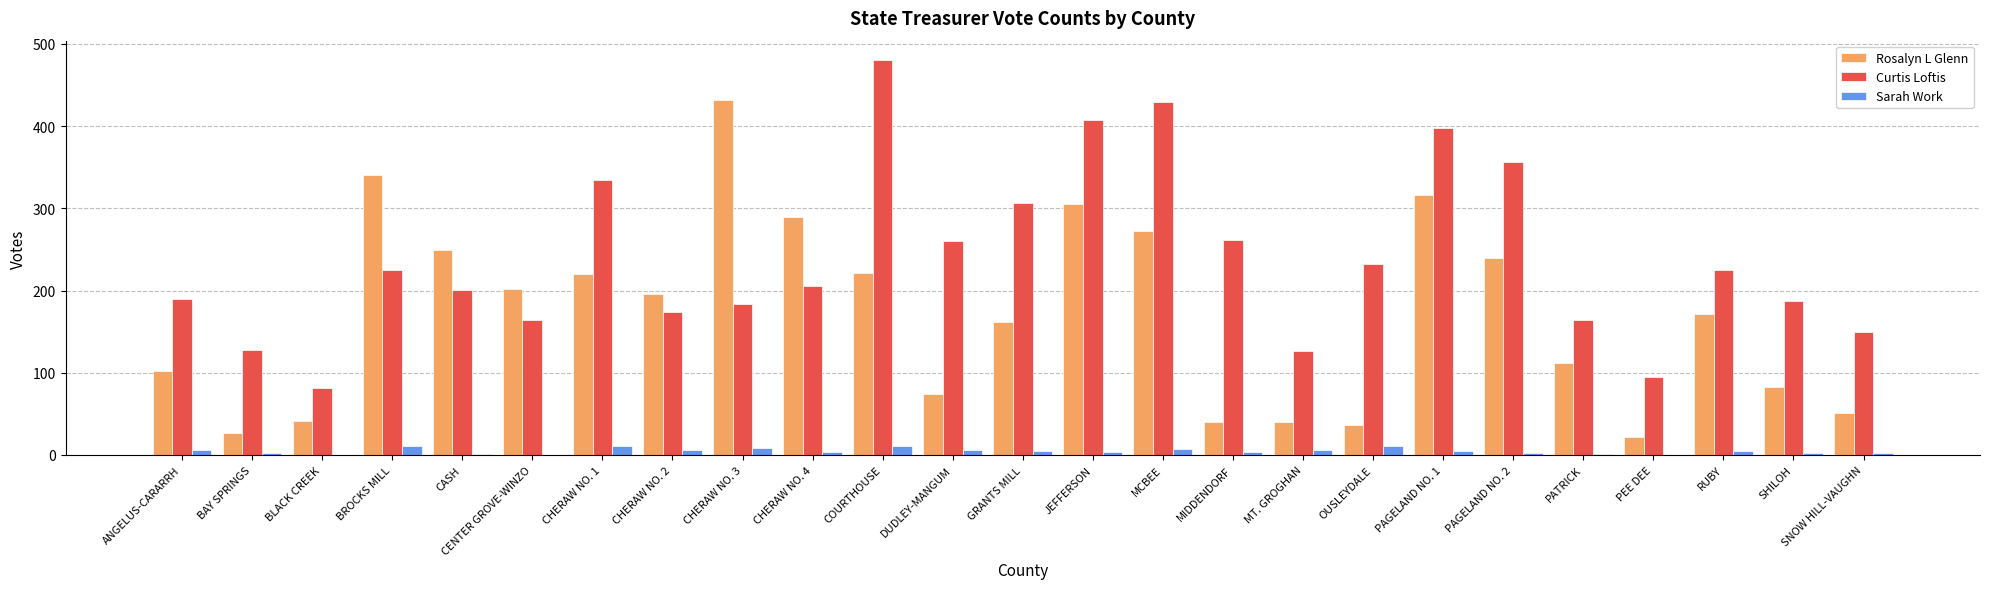

How many groups of bars are there?

25